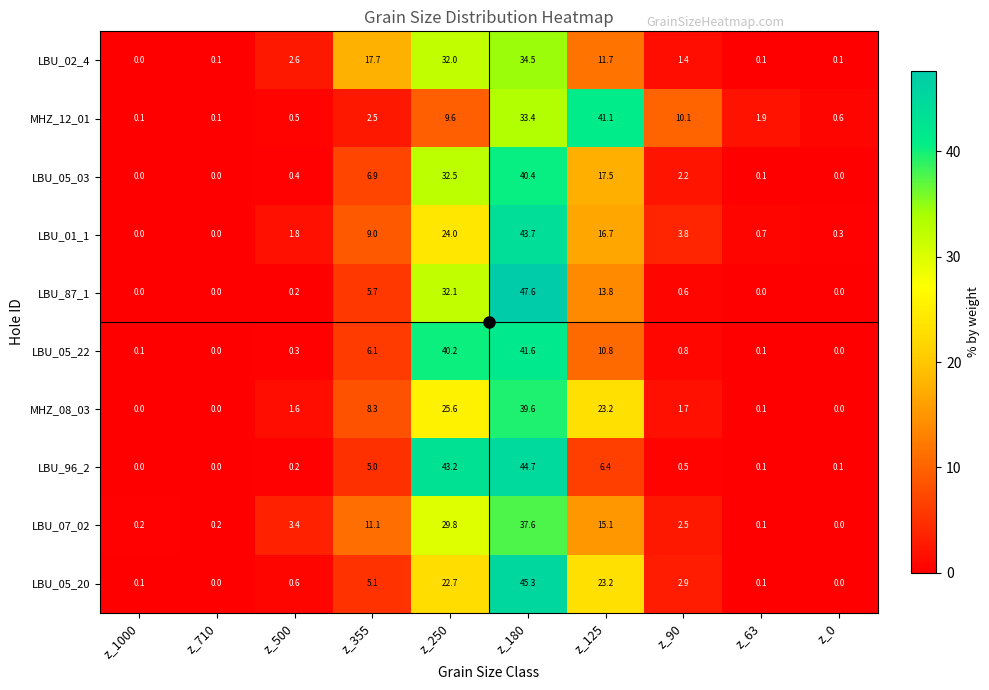

At how many categories does at least one series exceed 46?

1